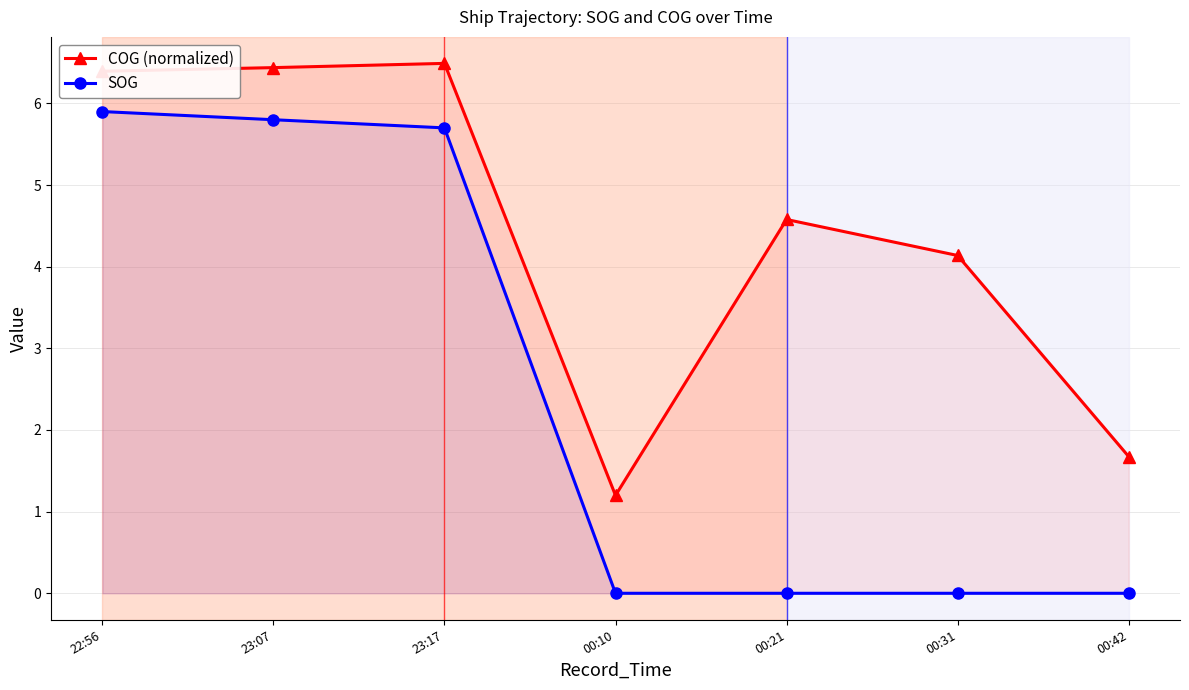

Between 23:17 and 00:31, which series saw the biggest shift?

SOG